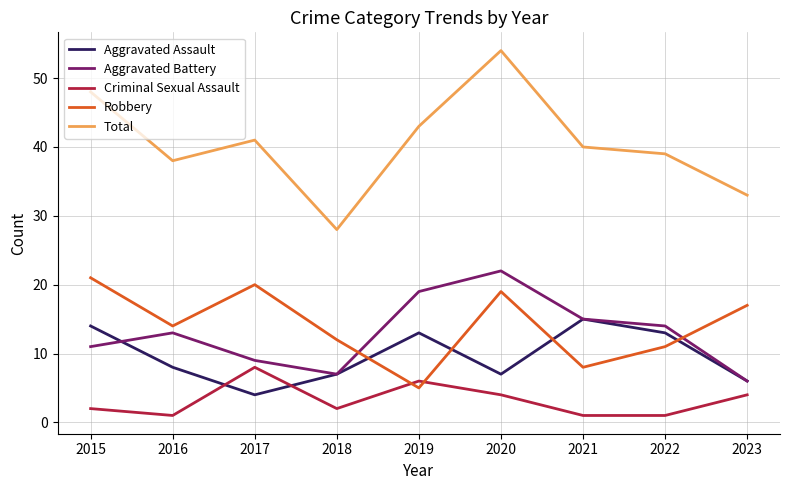

Which series has the widest spread of values?

Total